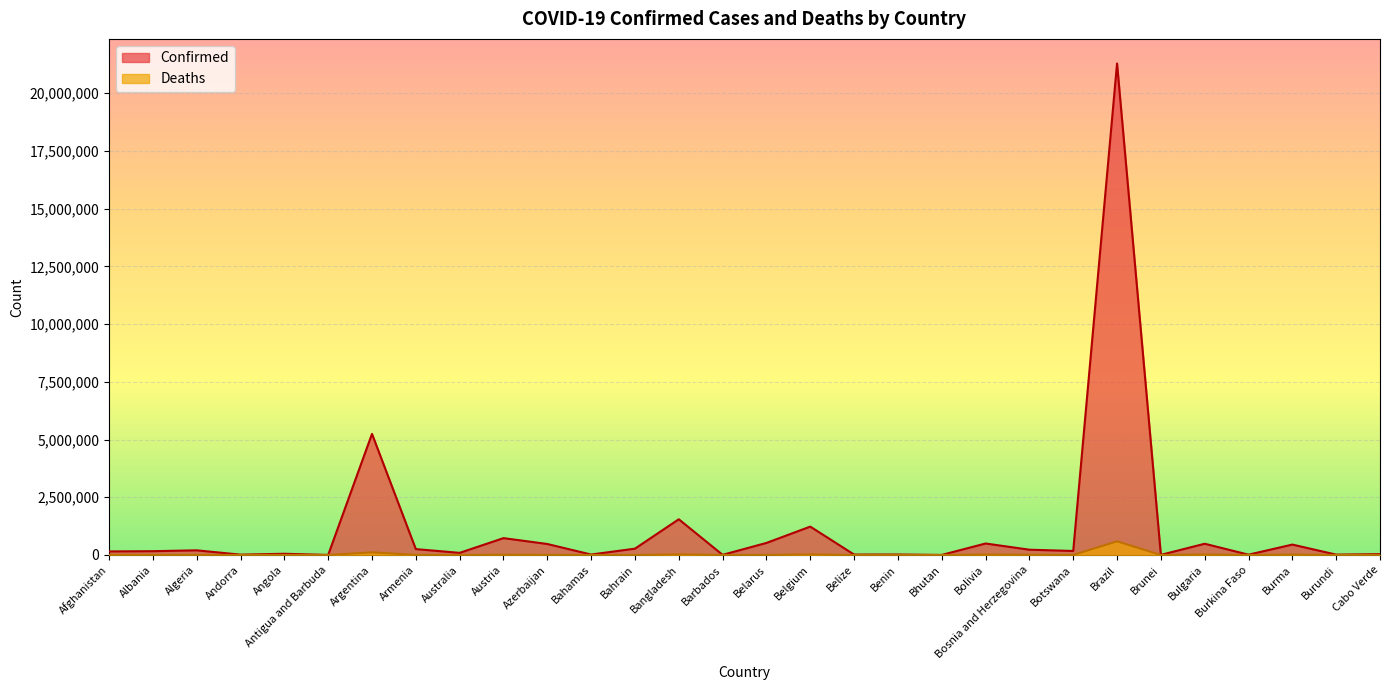

Does the chart display data point markers on the line(s)?

No